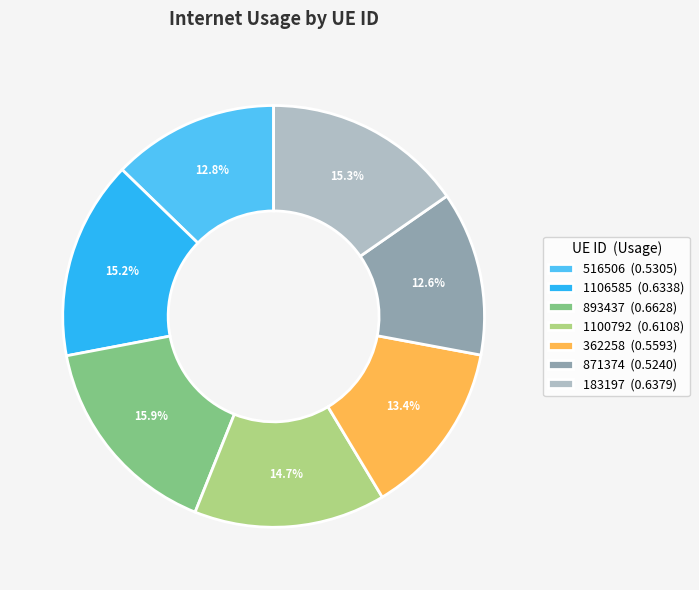

How many slices are in this pie chart?

7